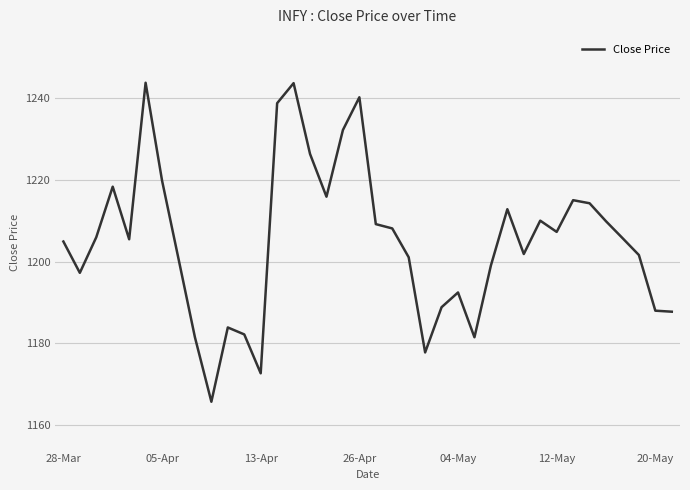

What is the minimum value shown in the chart?

1165.8